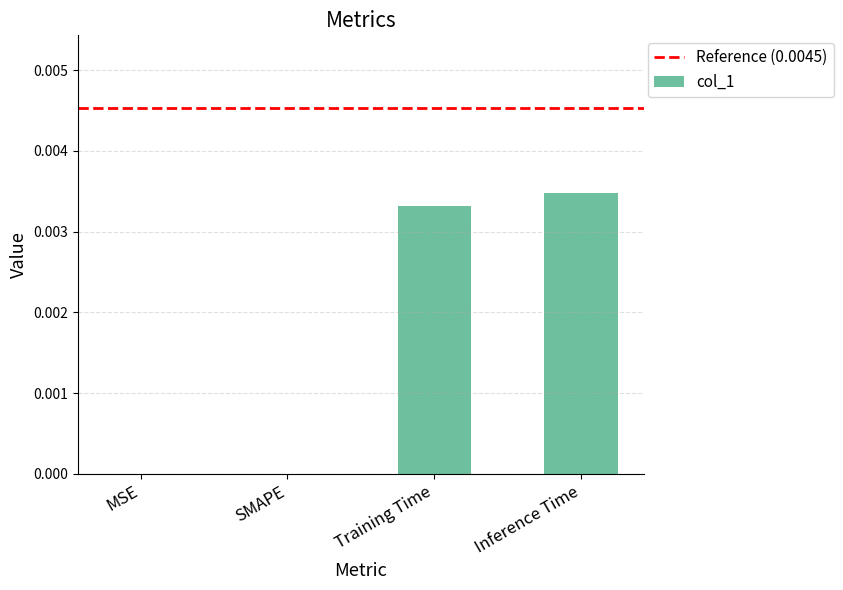

The value at Inference Time is 0.0. True or false?

True